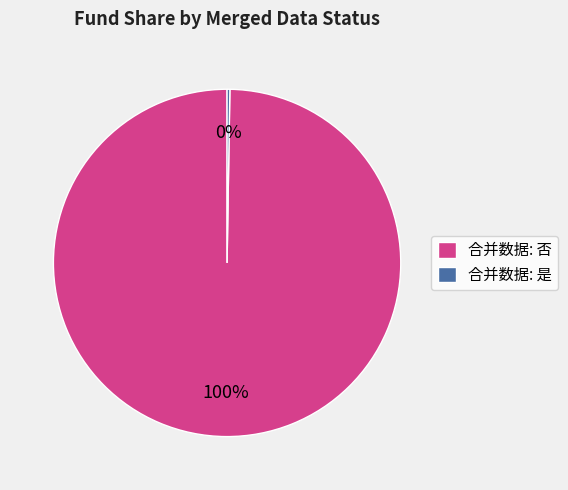

To the nearest percent, what is the average slice percentage?

50%